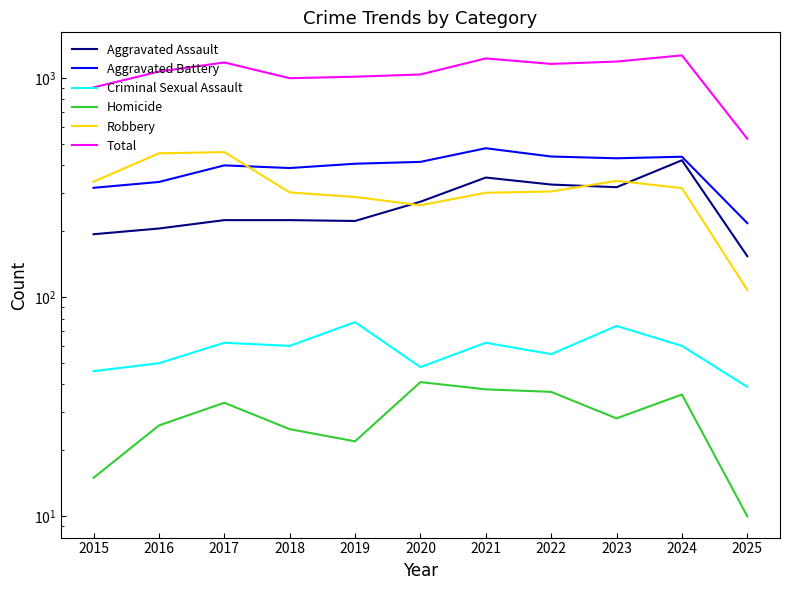

What is the value of the Aggravated Battery point at the 10th from the left?

438